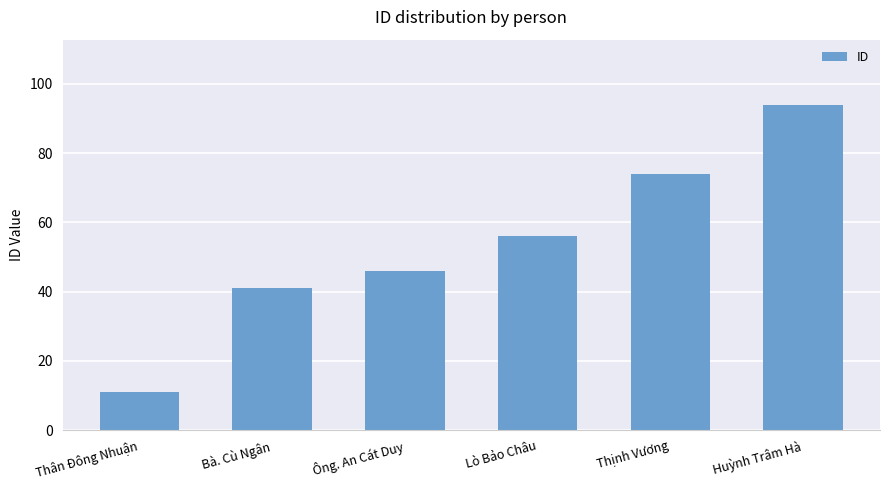

The value at Thân Đông Nhuận is 11. True or false?

True